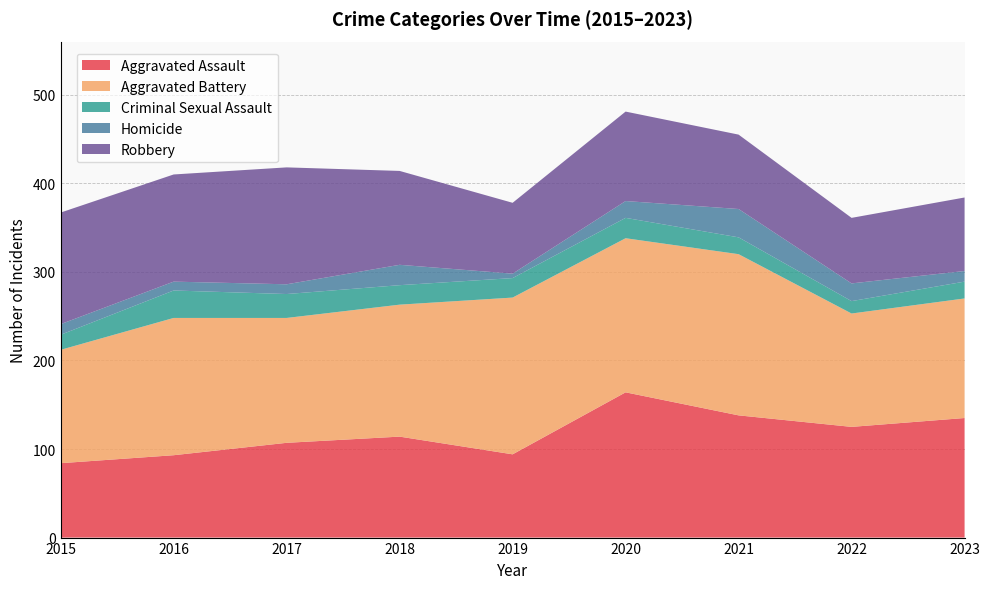

Reading left to right, list all the values displayed in this chart.

Aggravated Assault: 84	93	107	114	94	164	138	125	135
Aggravated Battery: 128	155	141	149	177	174	182	128	135
Criminal Sexual Assault: 17	31	27	22	22	23	19	14	19
Homicide: 12	10	11	23	5	19	32	20	12
Robbery: 126	121	132	106	80	101	84	74	83